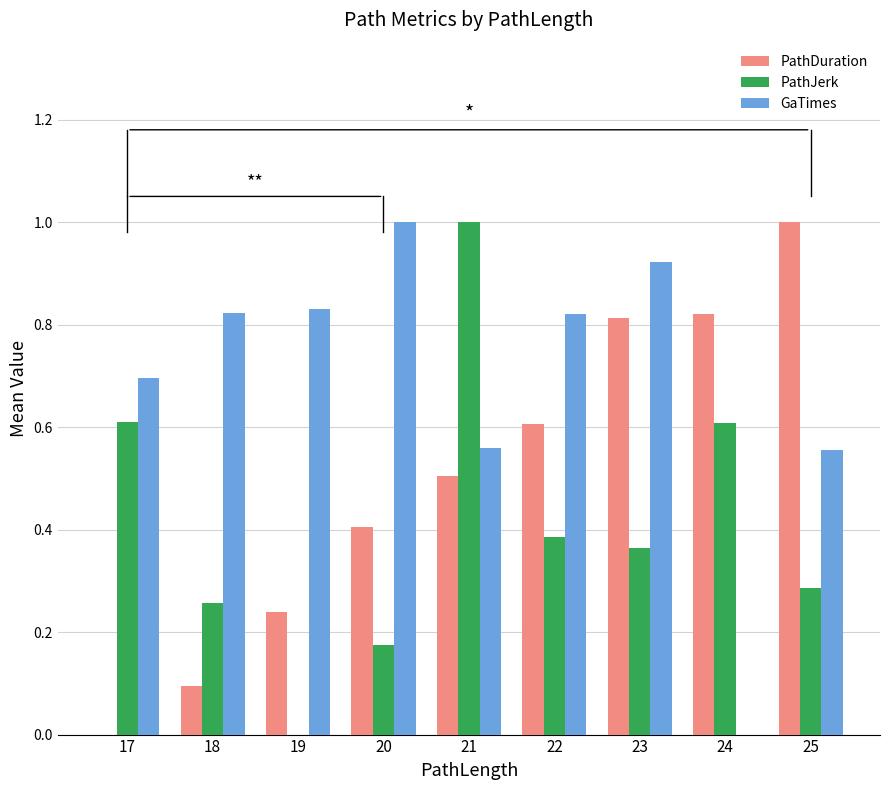

What is the total value across all series at 21?

2.1